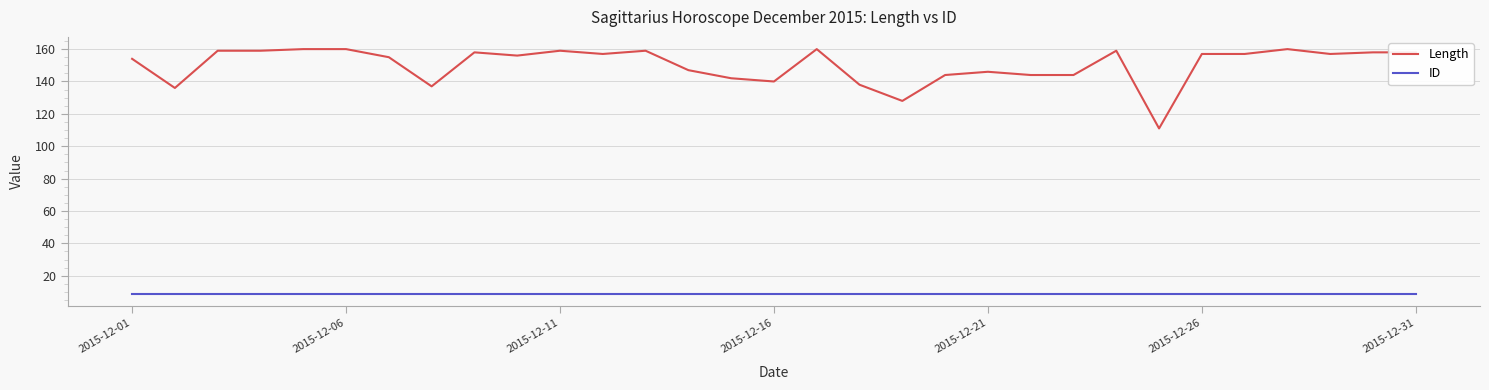

Which series has the largest total across all categories?

Length